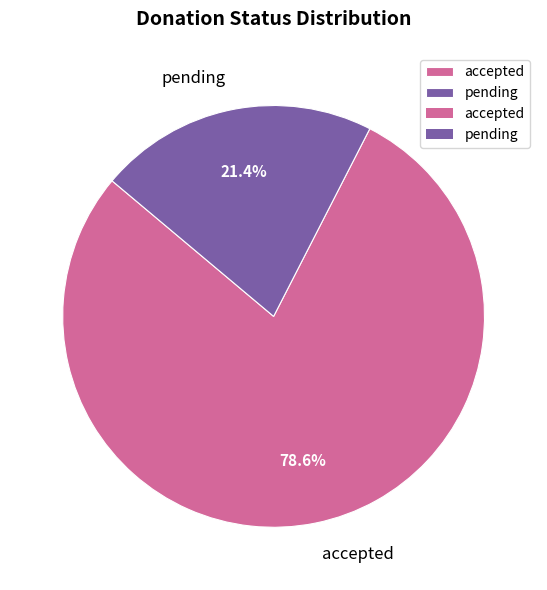

Count the number of slices in the pie.

2